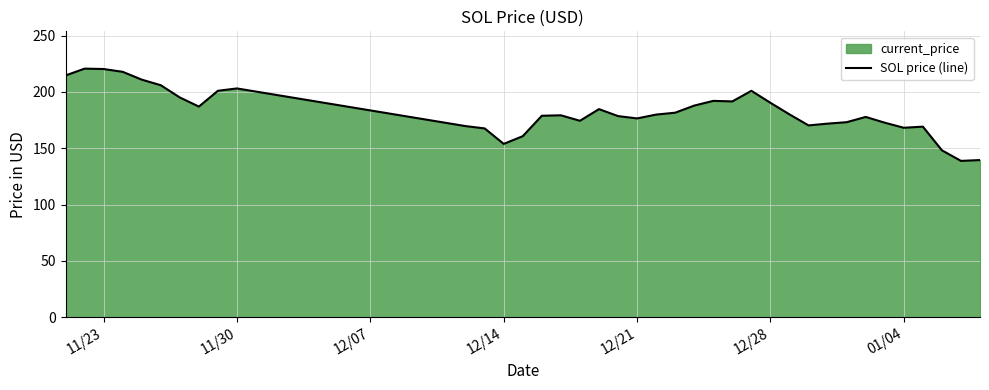

How many interior local valleys (lower than both neighbors) does the data have?

8